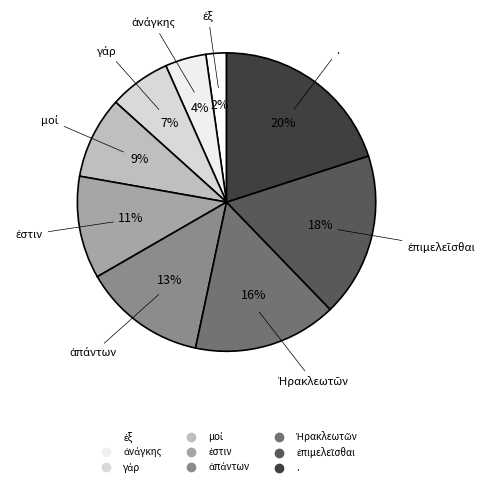

How many segments does this pie chart have?

9